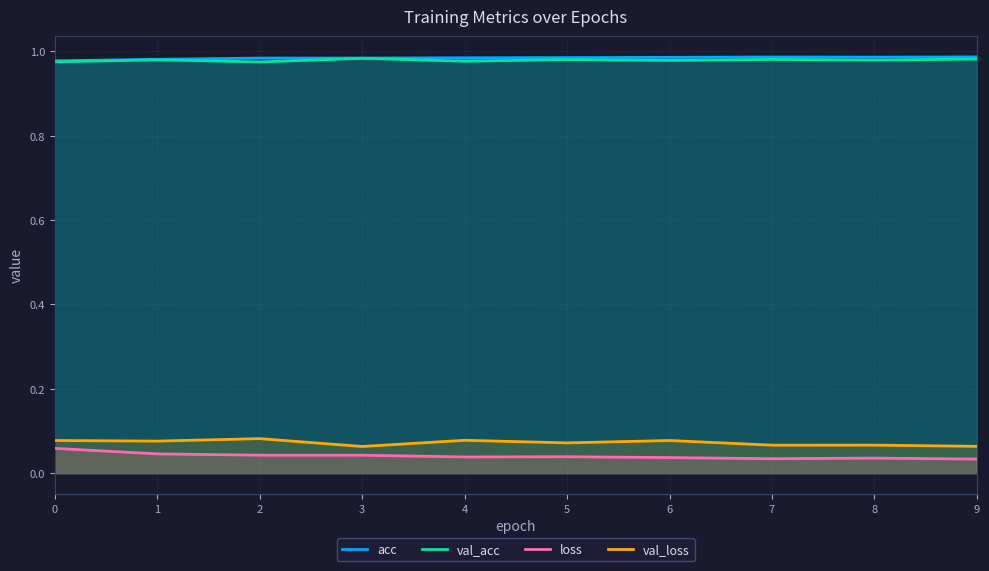

Reading left to right, what are all the values shown in this chart?

acc: 1.0	1.0	1.0	1.0	1.0	1.0	1.0	1.0	1.0	1.0
val_acc: 1.0	1.0	1.0	1.0	1.0	1.0	1.0	1.0	1.0	1.0
loss: 0.1	0.0	0.0	0.0	0.0	0.0	0.0	0.0	0.0	0.0
val_loss: 0.1	0.1	0.1	0.1	0.1	0.1	0.1	0.1	0.1	0.1